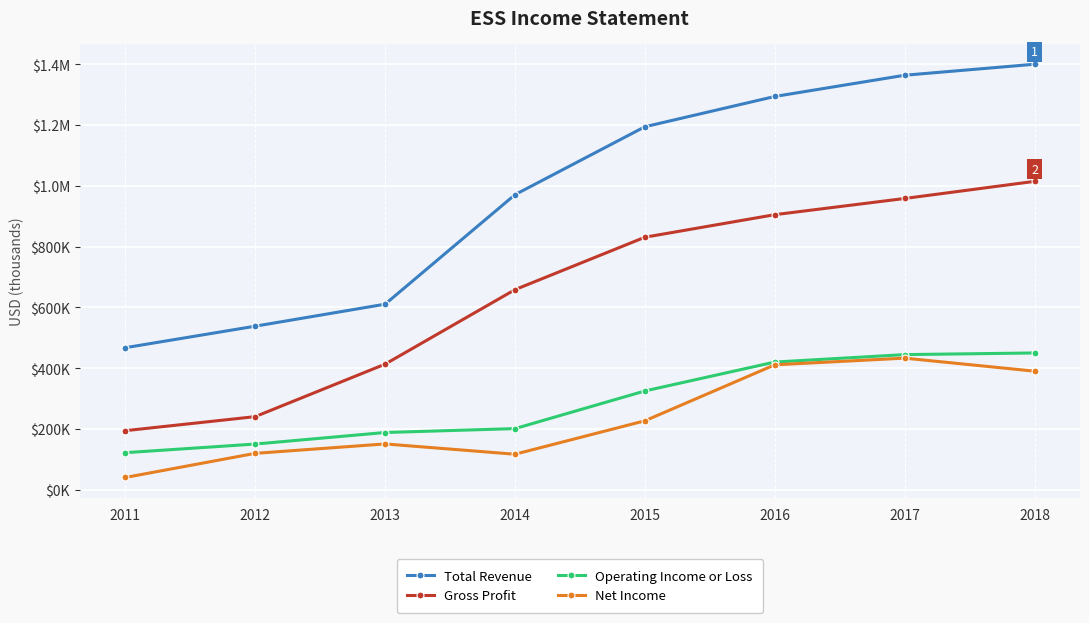

Between 2014 and 2011, which is larger?

2014